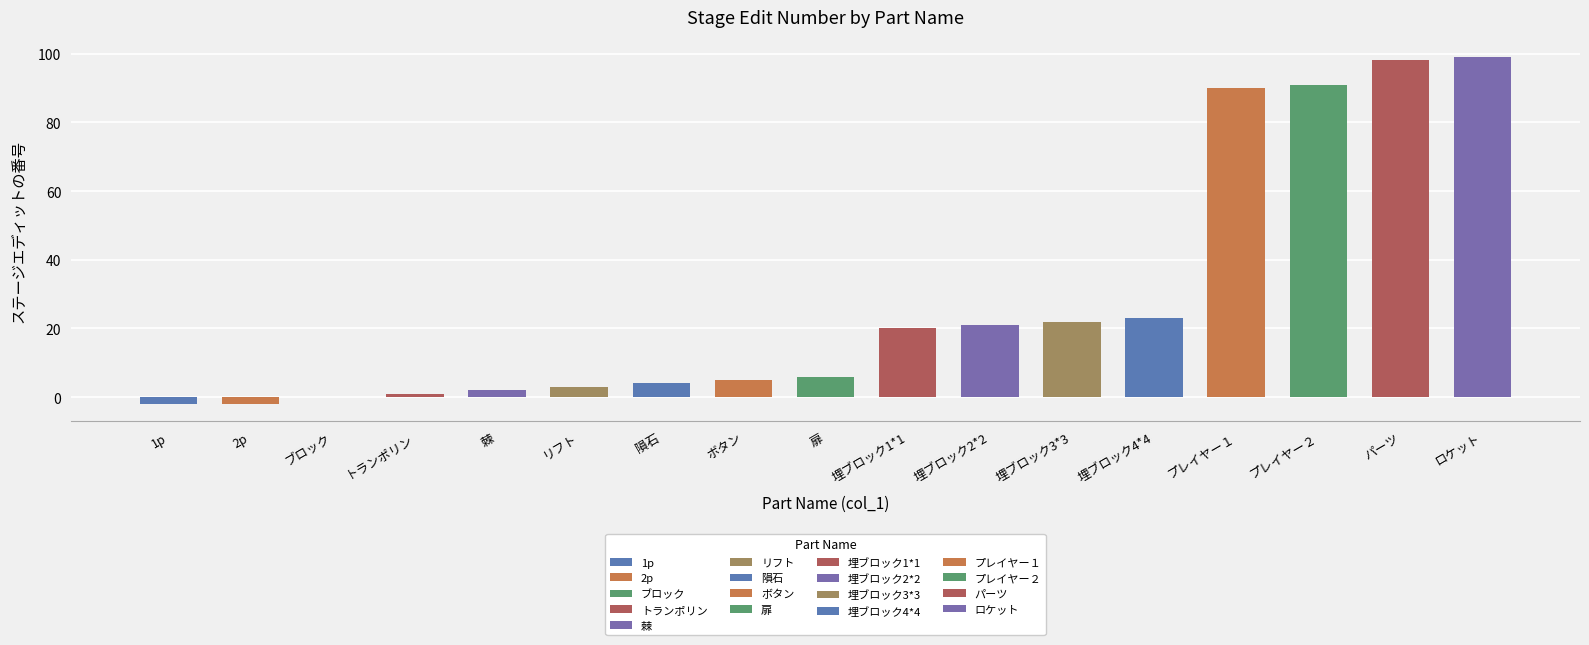

Count the number of data series in this chart.

1